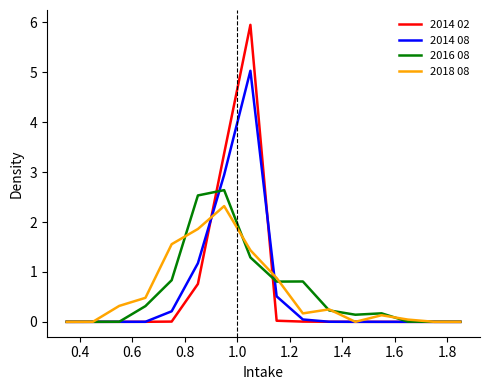

What is the greatest value displayed?

6.0